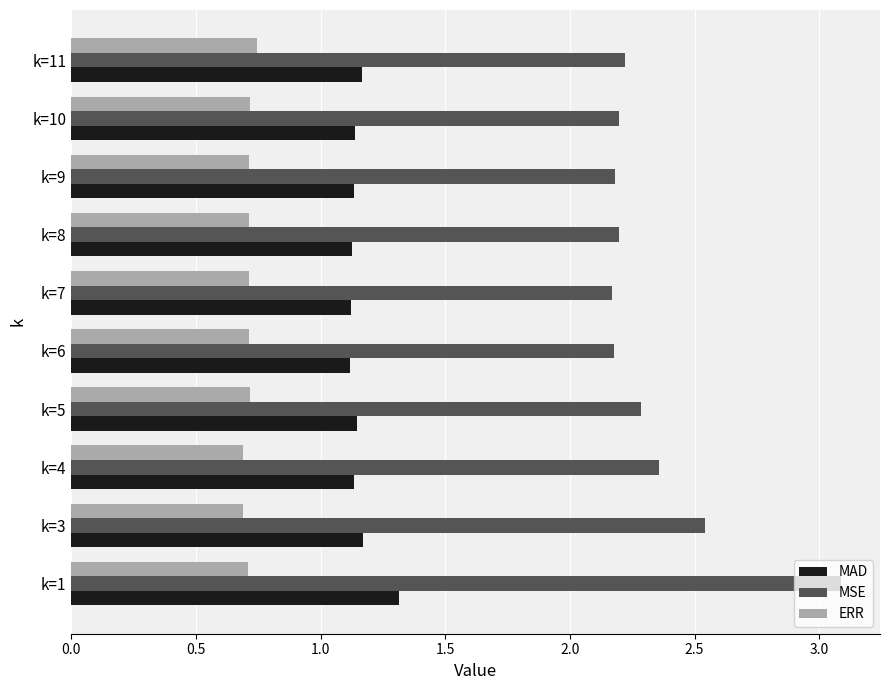

Which series has the largest range (max minus min)?

MSE